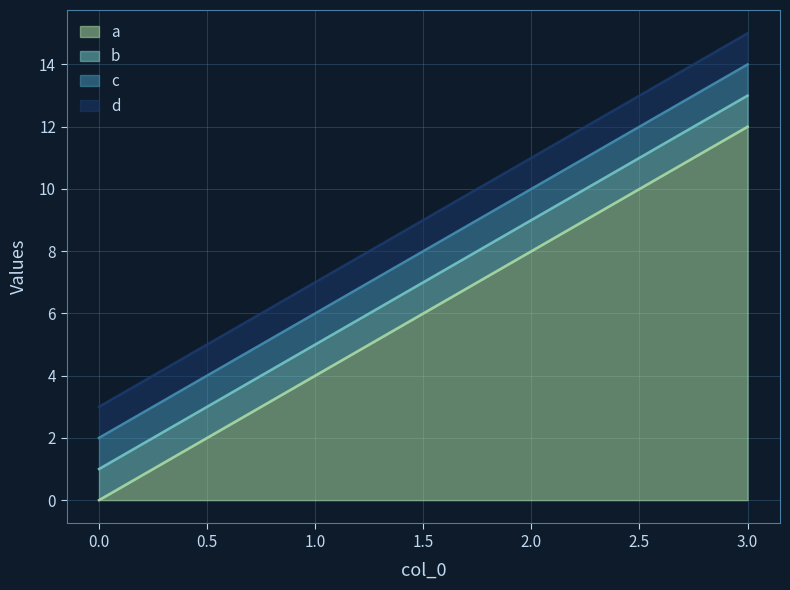

True or false: a and b intersect in this chart.

False